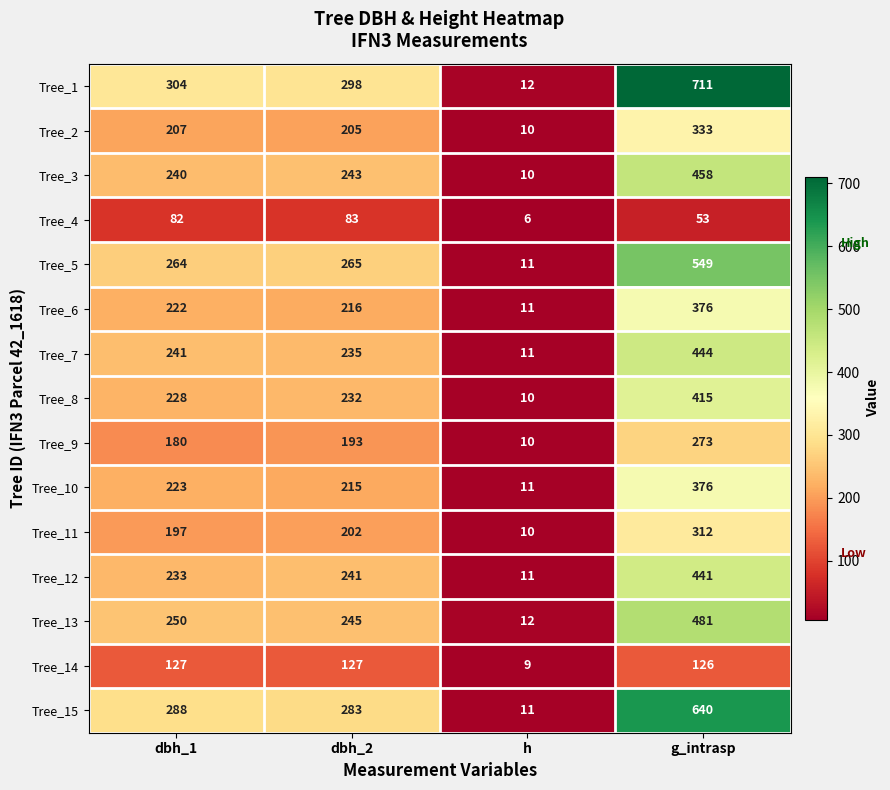

At how many categories does at least one series exceed 338?

1